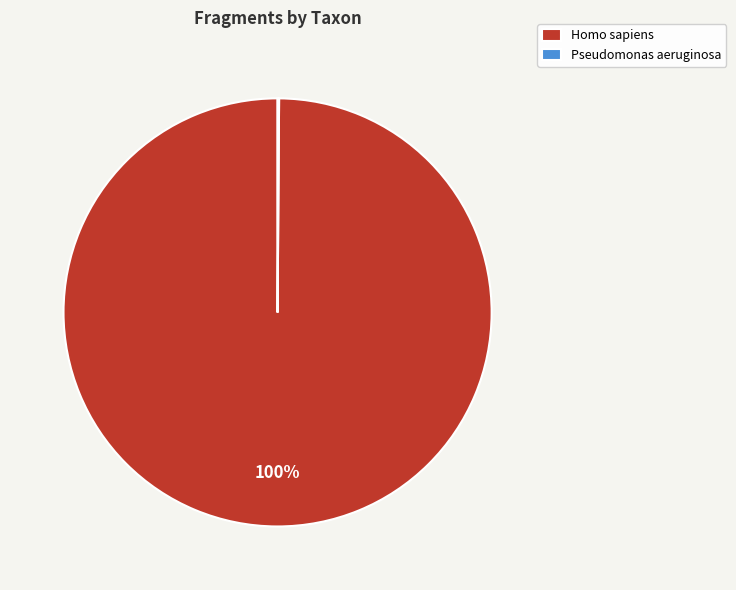

The Homo sapiens slice represents 91% of the pie. True or false?

False